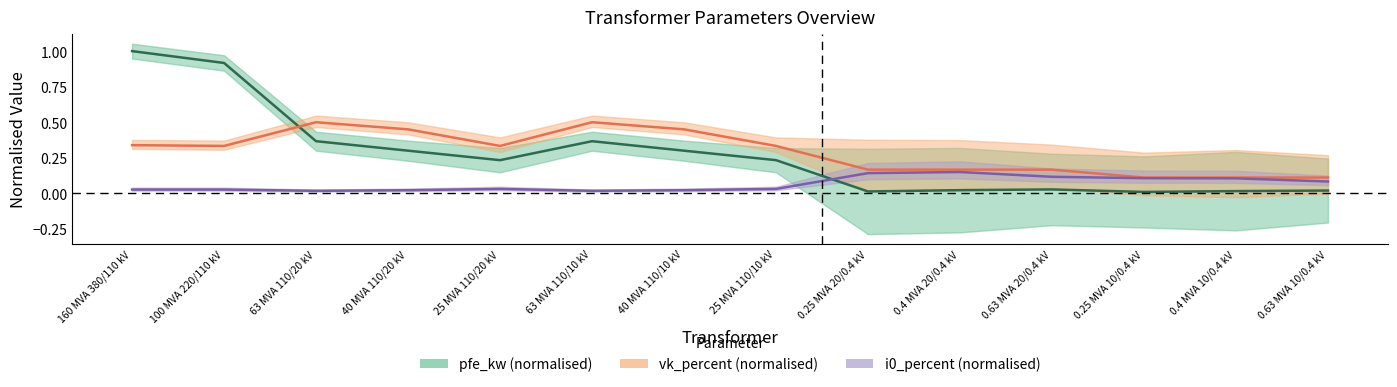

The value of i0_percent (normalised) at 0.4 MVA 10/0.4 kV is 0.2. True or false?

False